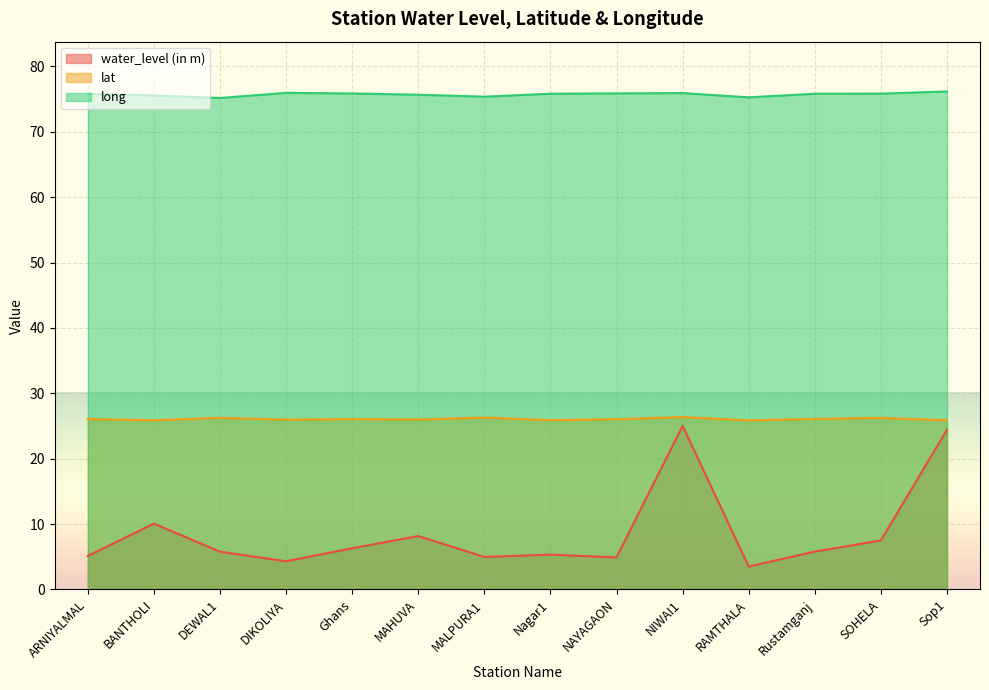

True or false: lat and long cross at least once.

False